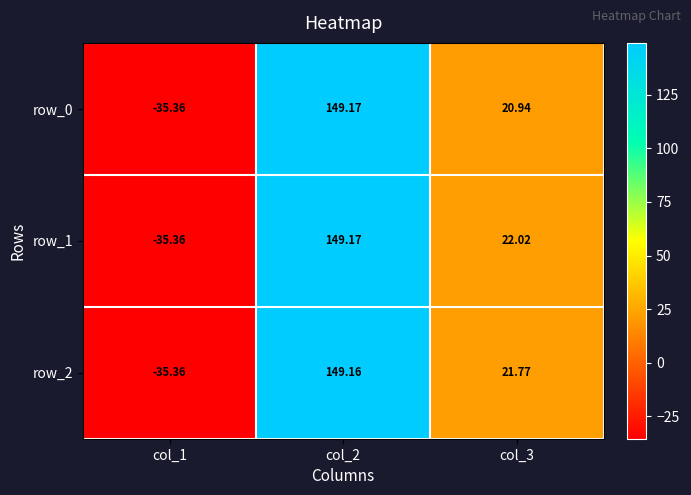

What is the sum of all row_1 values?

135.8